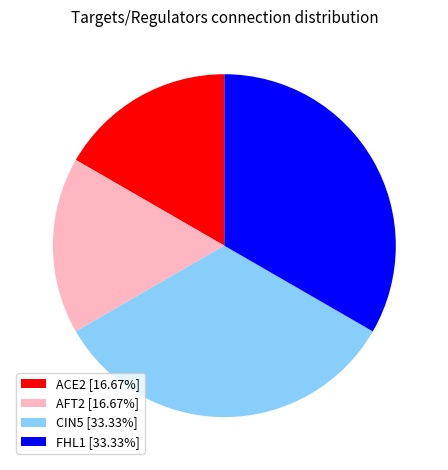

Does CIN5 [33.33%] represent more than half of the total?

No